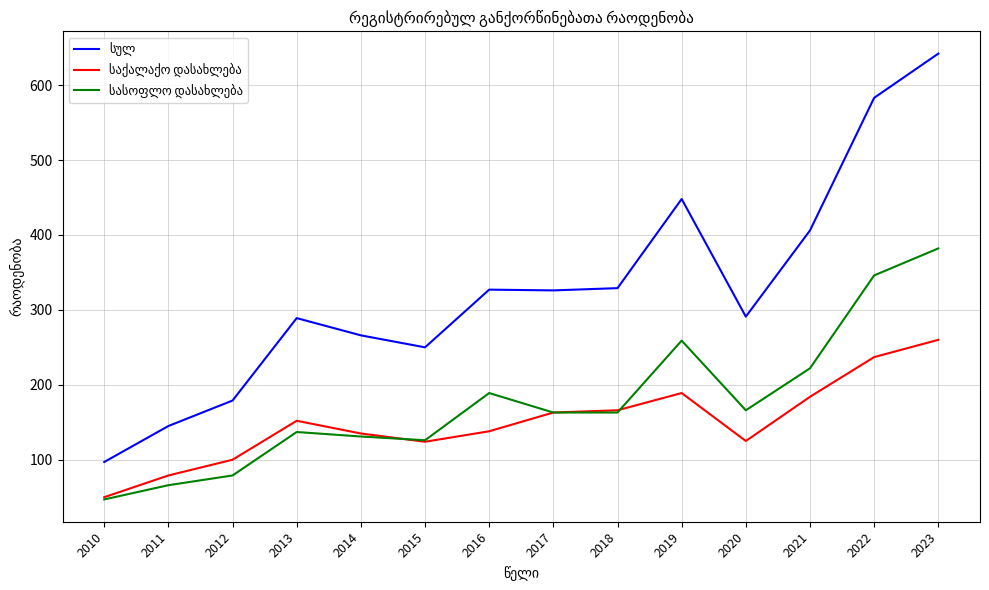

At which category is the sum across all series the highest?

2023